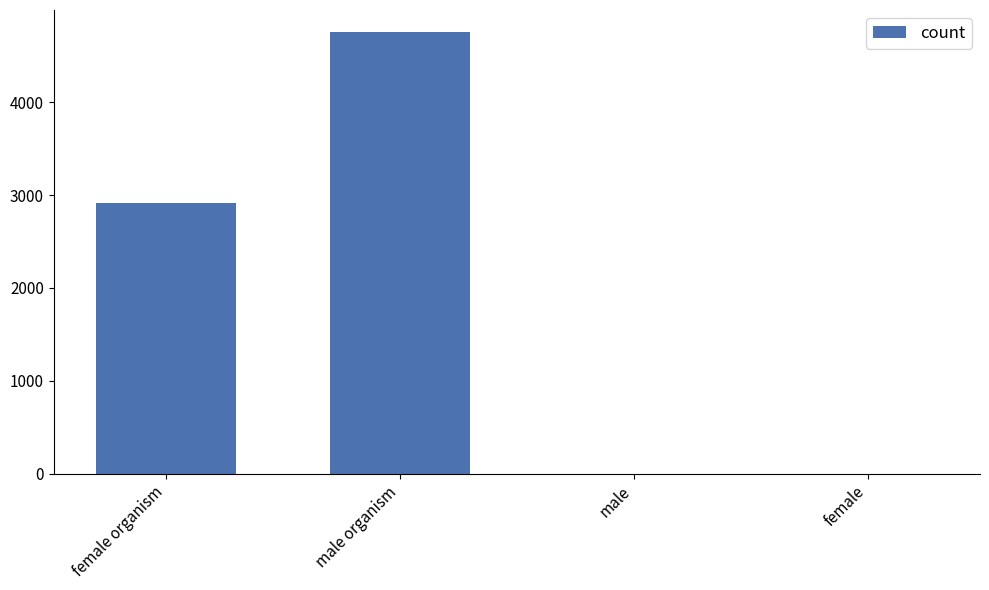

What is the maximum value shown in the chart?

4754